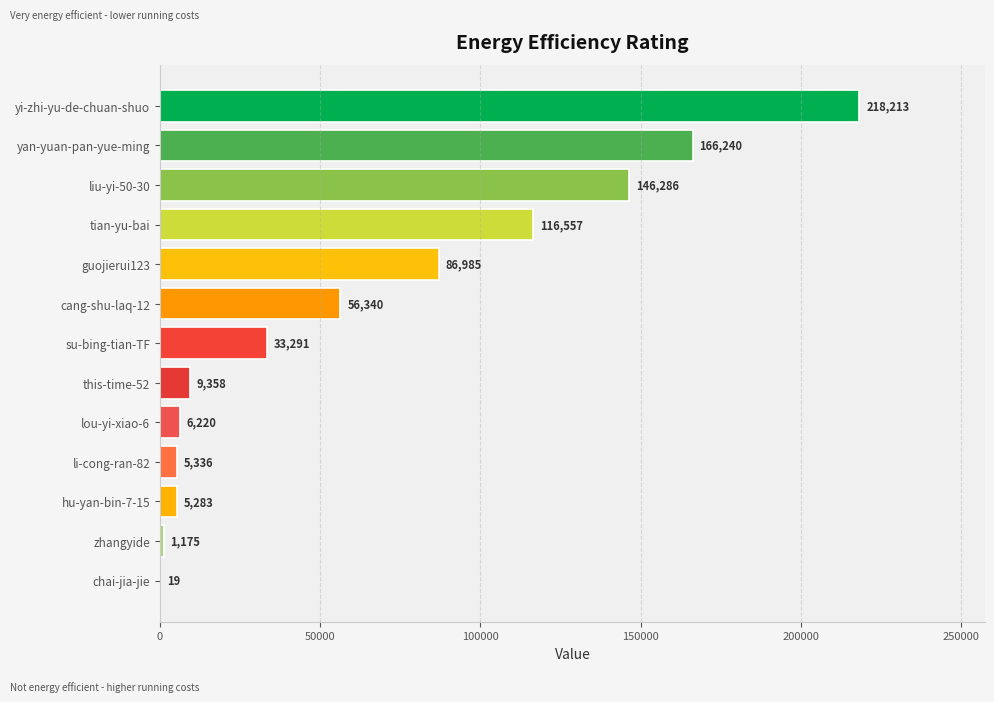

Reading top to bottom, transcribe all the data shown in this chart.

yi-zhi-yu-de-chuan-shuo=218213	yan-yuan-pan-yue-ming=166240	liu-yi-50-30=146286	tian-yu-bai=116557	guojierui123=86985	cang-shu-laq-12=56340	su-bing-tian-TF=33291	this-time-52=9358	lou-yi-xiao-6=6220	li-cong-ran-82=5336	hu-yan-bin-7-15=5283	zhangyide=1175	chai-jia-jie=19